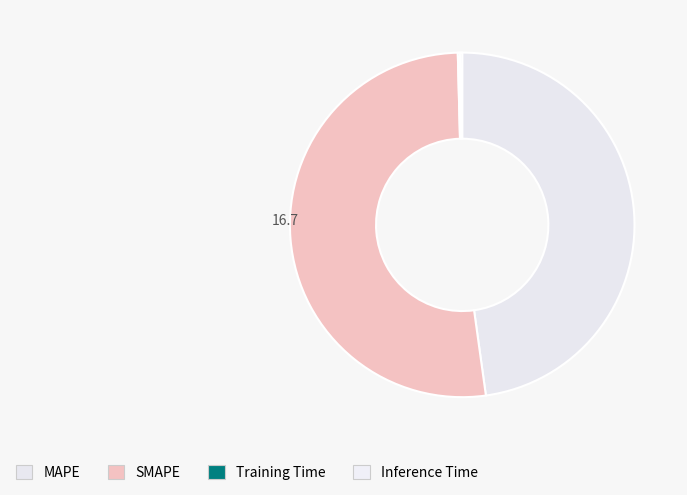

What is the change in value from MAPE to SMAPE?

+1.3